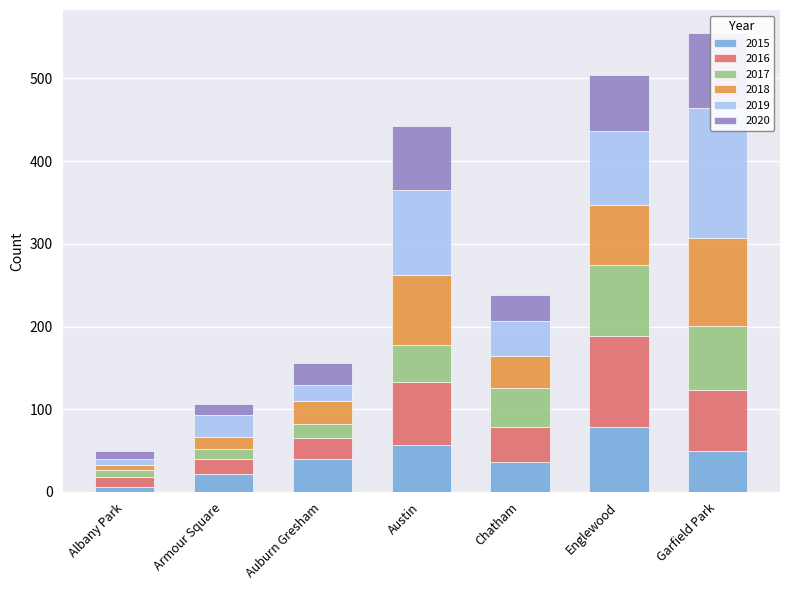

What are all the series names shown in the legend?

2015, 2016, 2017, 2018, 2019, 2020